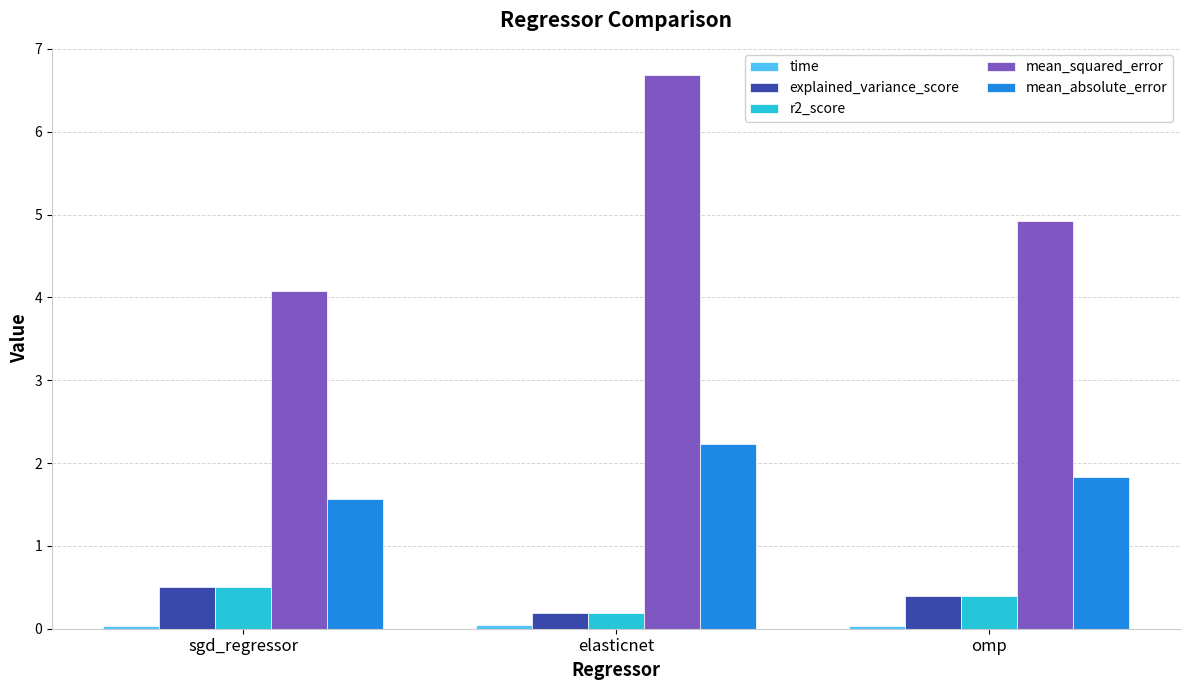

Which series changed the most between elasticnet and omp?

mean_squared_error